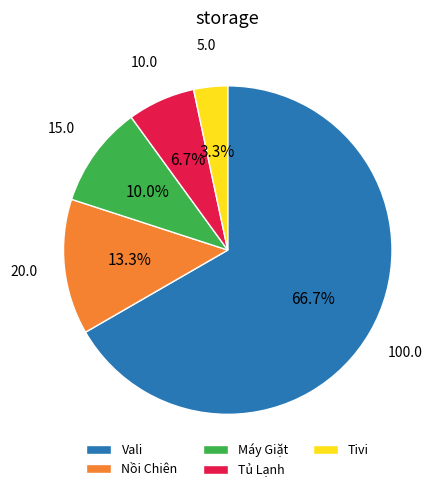

To the nearest percent, what is the combined percentage of Máy Giặt and Vali?

77%